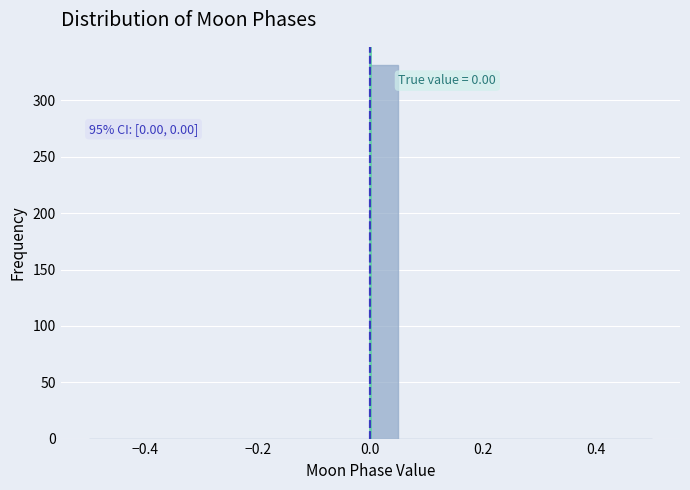

Around what value on the x-axis is the tallest bar? Give the approximate position of its centre, as read against the axis.

0.02